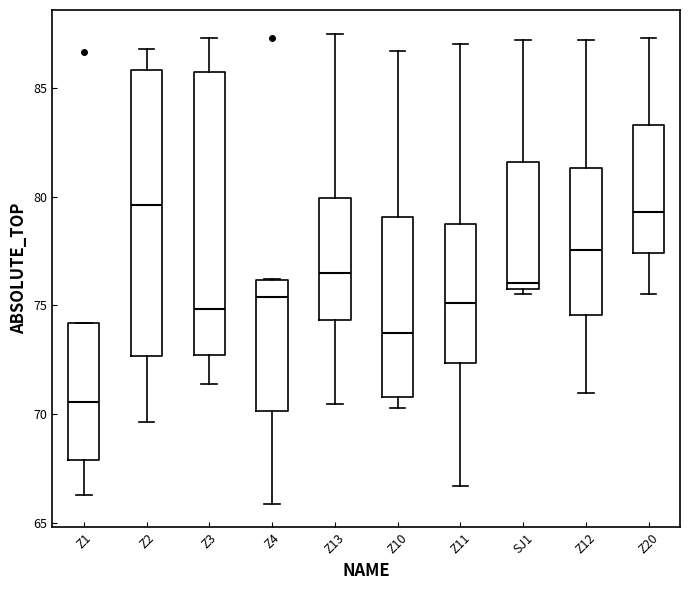

Reading left to right, transcribe this box plot: for each box, give where its median line is, the range the box spans, and where its two whiskers end, as read against the y-axis. The values are not printed on the chart, so give them approximately, as read against the axis.

Z1: median 70.5, box 68.0 to 74.0, whiskers 66.5 to 74.0
Z2: median 79.5, box 72.5 to 86.0, whiskers 69.5 to 87.0
Z3: median 75.0, box 72.5 to 85.5, whiskers 71.5 to 87.5
Z4: median 75.5, box 70.0 to 76.0, whiskers 66.0 to 76.0
Z13: median 76.5, box 74.5 to 80.0, whiskers 70.5 to 87.5
Z10: median 73.5, box 71.0 to 79.0, whiskers 70.5 to 86.5
Z11: median 75.0, box 72.5 to 78.5, whiskers 66.5 to 87.0
SJ1: median 76.0 (just above the box's lower edge), box 76.0 to 81.5, whiskers 75.5 to 87.0
Z12: median 77.5, box 74.5 to 81.5, whiskers 71.0 to 87.0
Z20: median 79.5, box 77.5 to 83.5, whiskers 75.5 to 87.5